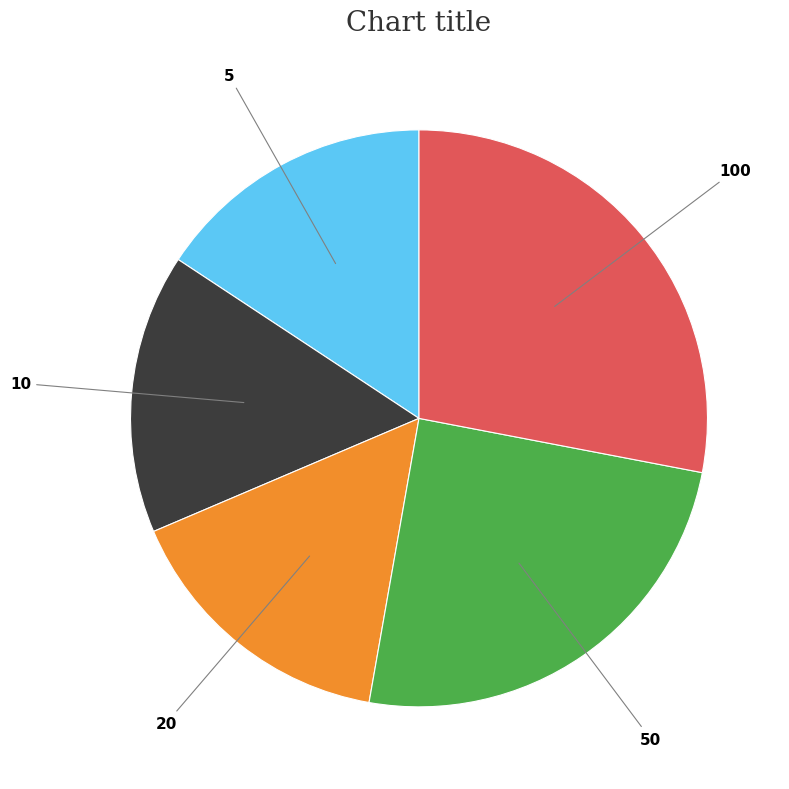

Does 5 account for over 50% of the chart?

No